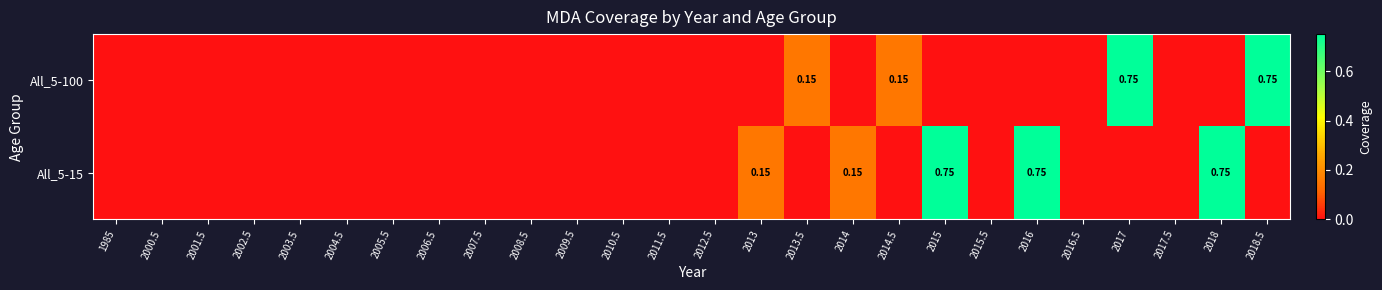

Rank the categories by All_5-15 value from highest to lowest.

2015, 2016, 2018, 2013, 2014, 1985, 2000.5, 2001.5, 2002.5, 2003.5, 2004.5, 2005.5, 2006.5, 2007.5, 2008.5, 2009.5, 2010.5, 2011.5, 2012.5, 2013.5, 2014.5, 2015.5, 2016.5, 2017, 2017.5, 2018.5